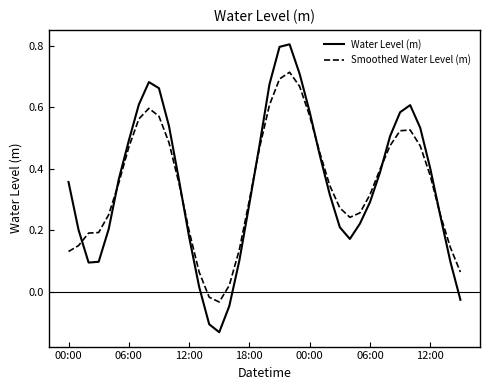

List the series in order of their peak value, lowest first.

Smoothed Water Level (m), Water Level (m)